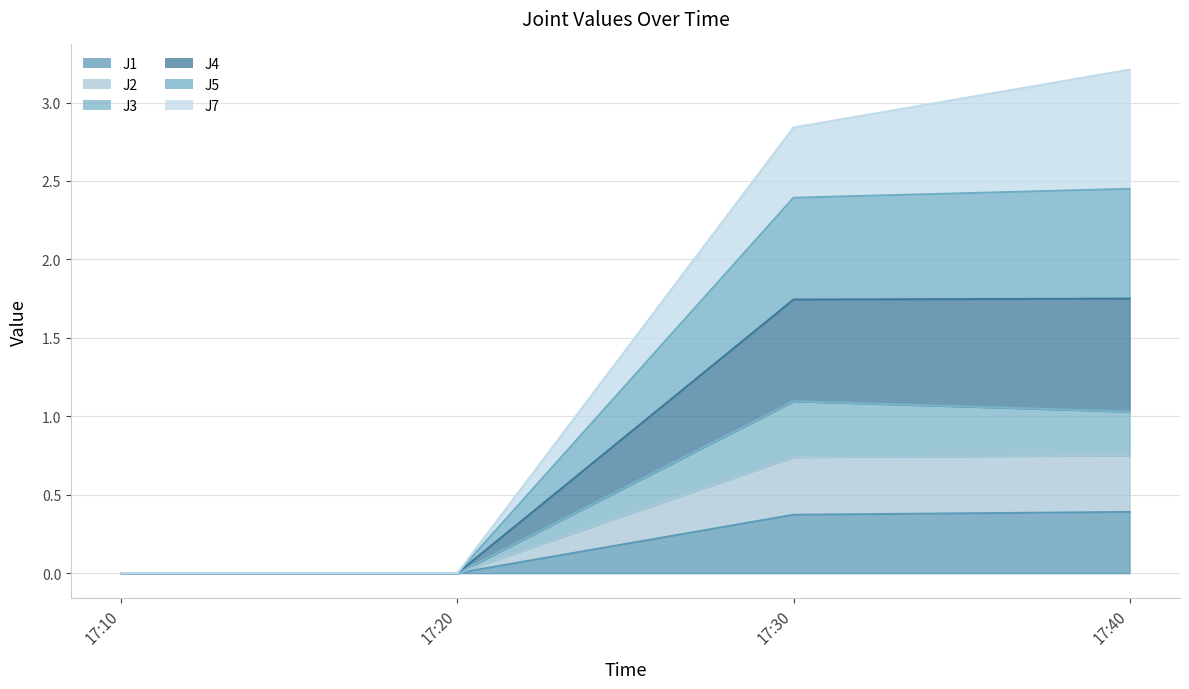

Count the number of categories in the chart.

4